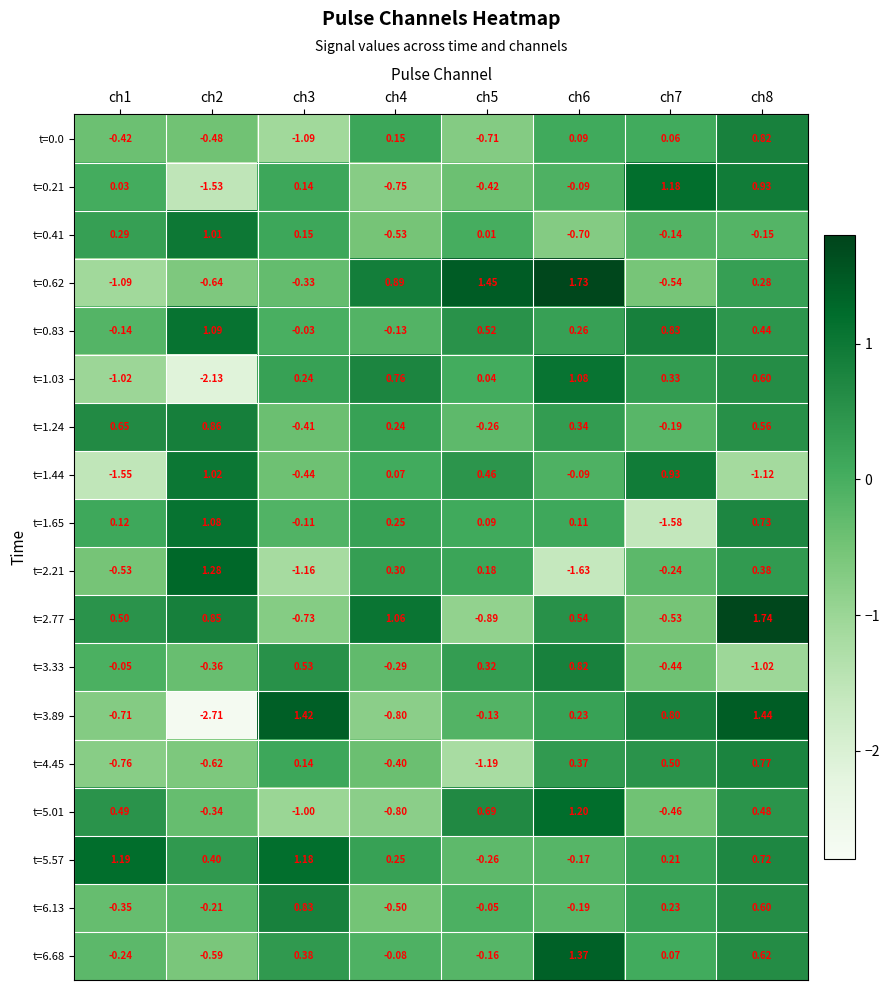

Is the value of t=1.65 at ch3 greater than the value of t=0.0 at ch3?

Yes